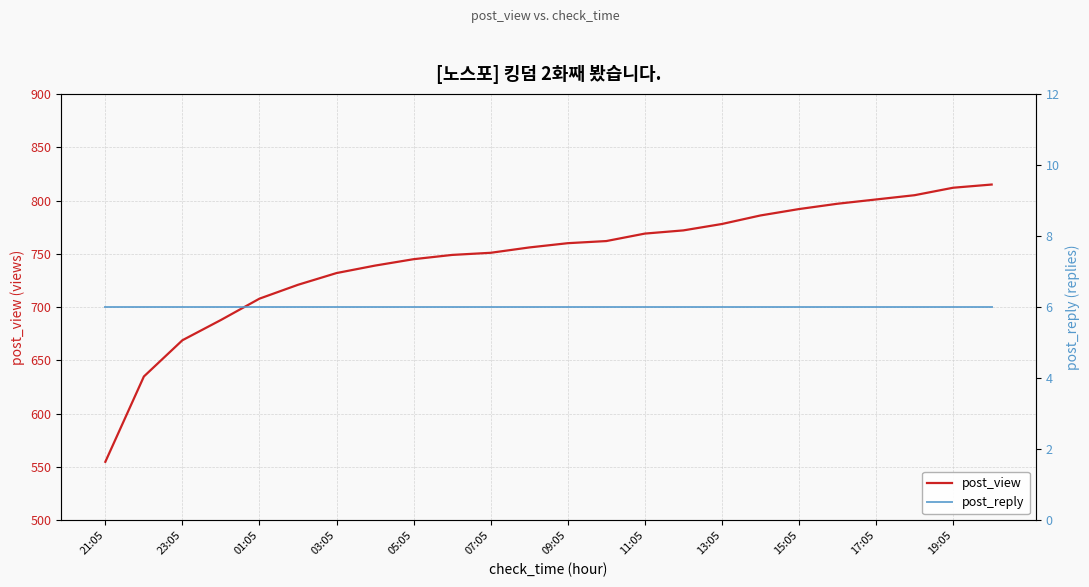

What is the minimum value for post_view?

555